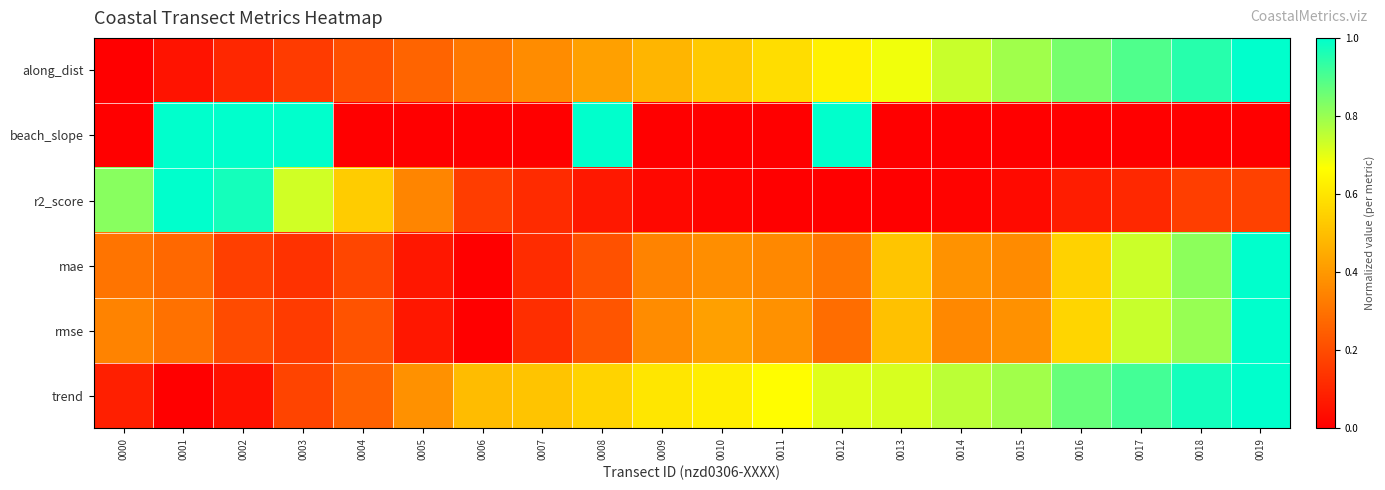

How many data points does each series have?

20